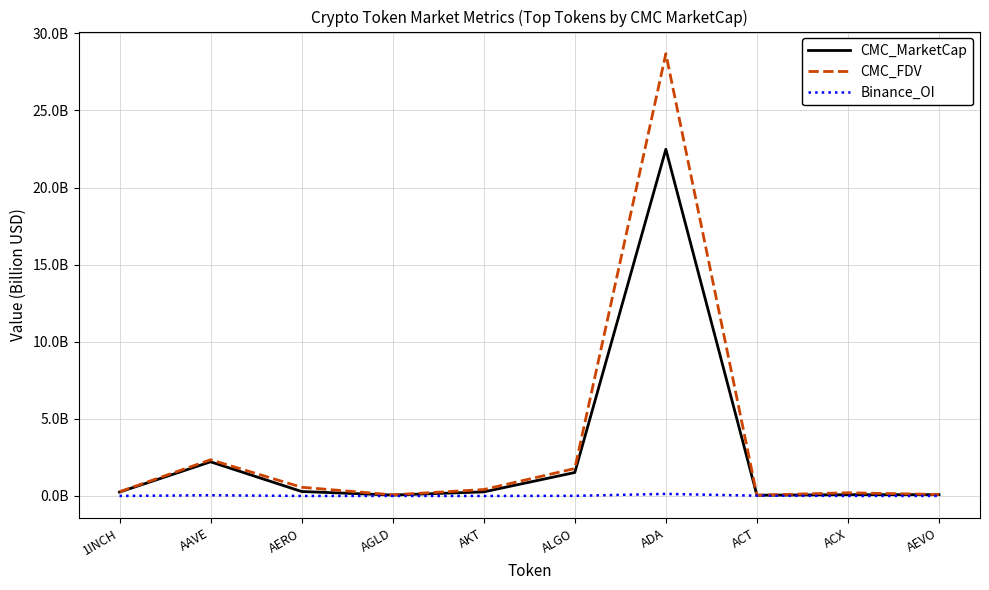

True or false: CMC_MarketCap has a value of 3.9 at AAVE.

False